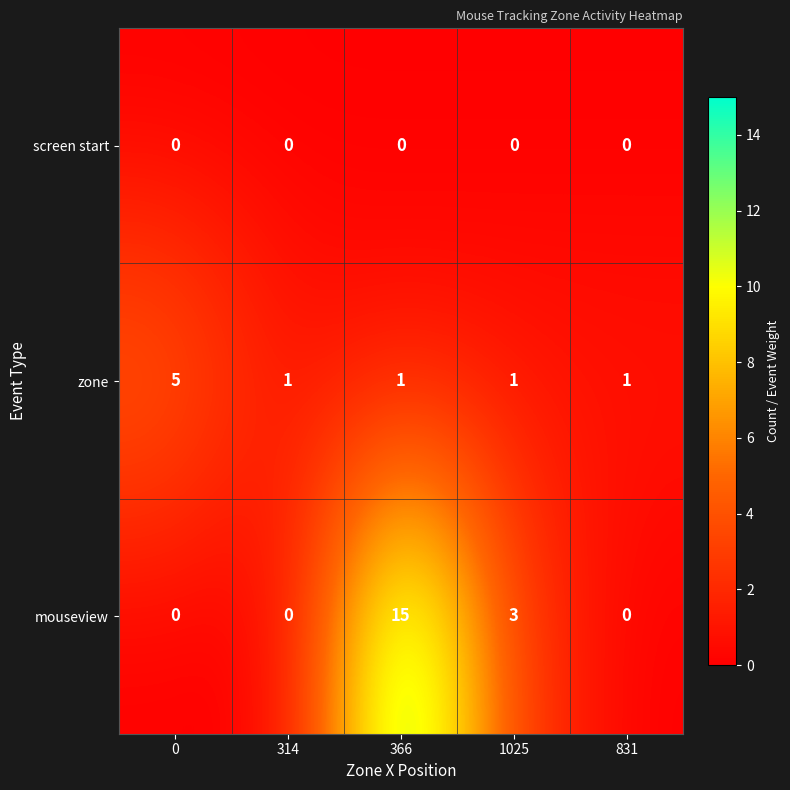

Between 0 and 831, which series saw the biggest shift?

zone